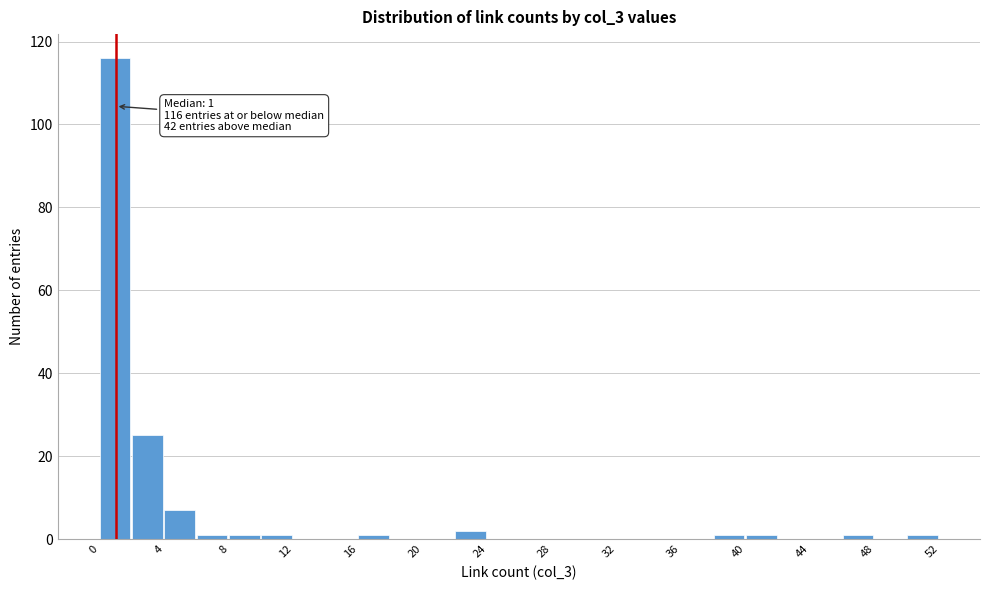

Which range on the x-axis has the tallest bar?

0 to 2